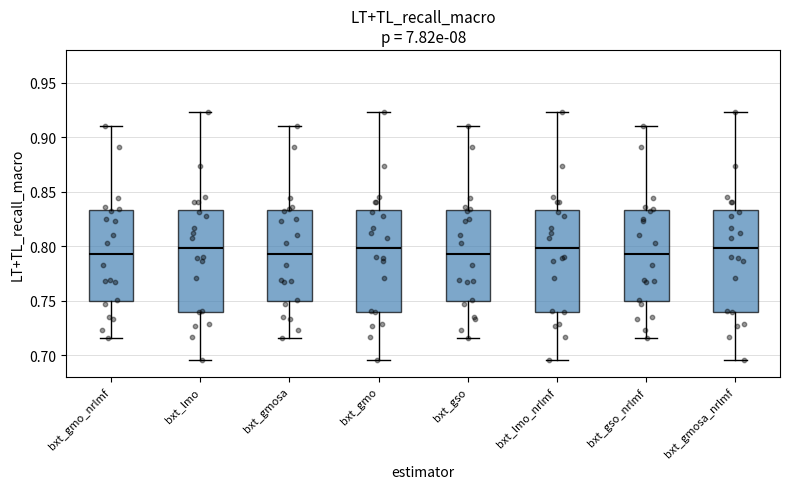

Reading left to right, read every box against the y-axis: the position of its median line, the range the box covers, and the ends of its whiskers. The values are not printed on the chart, so give them approximately, as read against the axis.

bxt_gmo_nrlmf: median 0.795, box 0.750 to 0.835, whiskers 0.715 to 0.910
bxt_lmo: median 0.800, box 0.740 to 0.835, whiskers 0.695 to 0.925
bxt_gmosa: median 0.795, box 0.750 to 0.835, whiskers 0.715 to 0.910
bxt_gmo: median 0.800, box 0.740 to 0.835, whiskers 0.695 to 0.925
bxt_gso: median 0.795, box 0.750 to 0.835, whiskers 0.715 to 0.910
bxt_lmo_nrlmf: median 0.800, box 0.740 to 0.835, whiskers 0.695 to 0.925
bxt_gso_nrlmf: median 0.795, box 0.750 to 0.835, whiskers 0.715 to 0.910
bxt_gmosa_nrlmf: median 0.800, box 0.740 to 0.835, whiskers 0.695 to 0.925